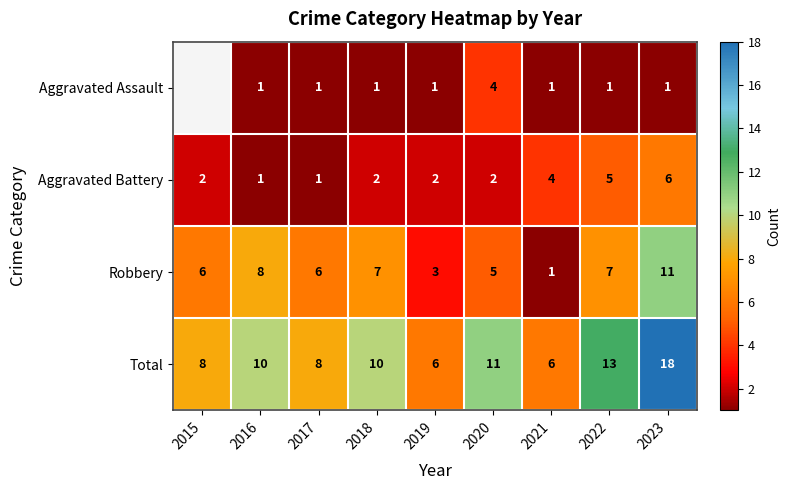

Is the value of Robbery at 2023 greater than the value of Aggravated Assault at 2018?

Yes